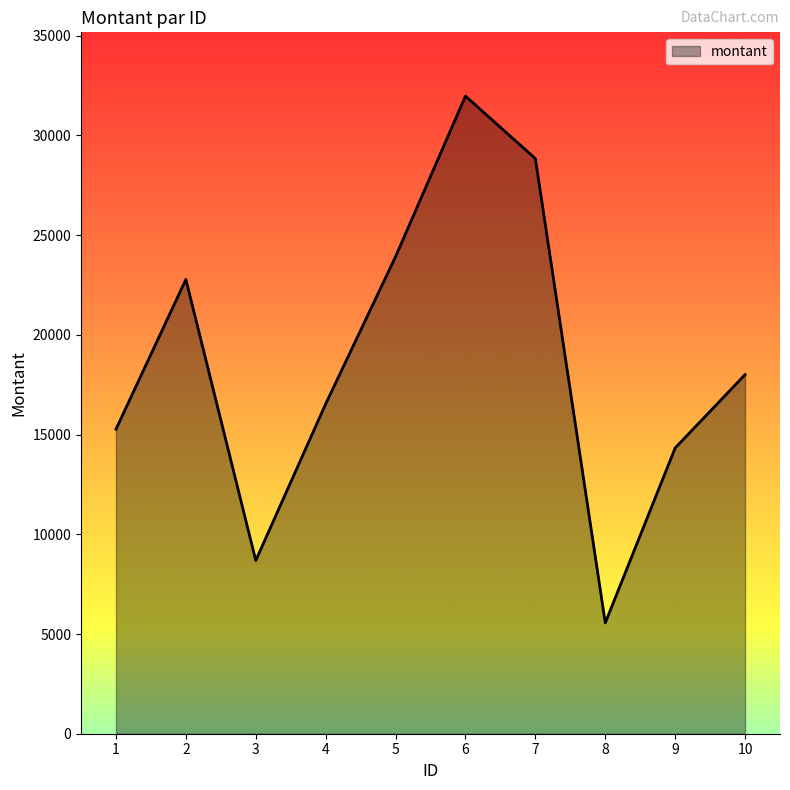

The value at 5 is 23921. True or false?

True